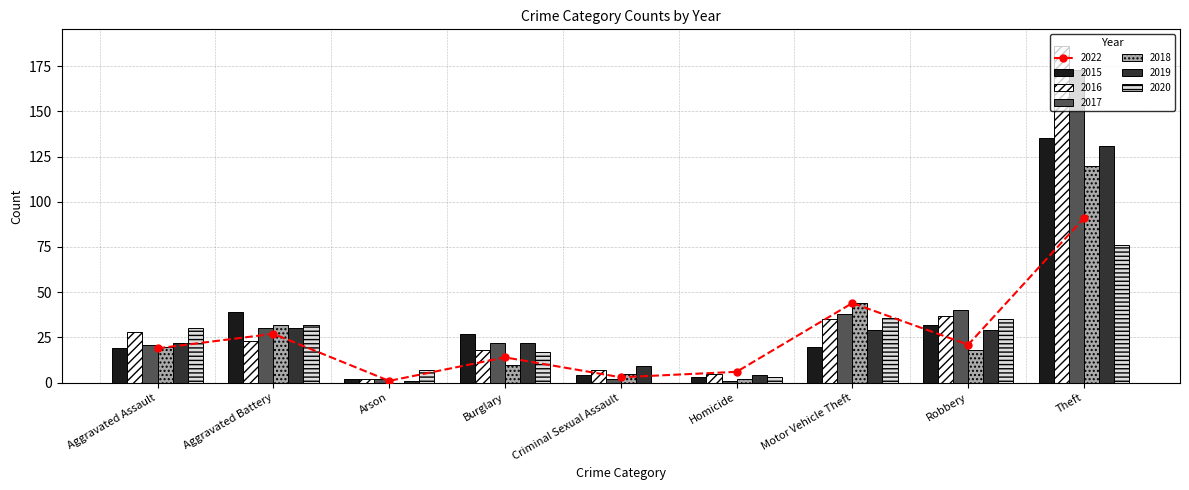

Rank the series at Theft from highest to lowest value.

2016, 2017, 2015, 2019, 2018, 2020